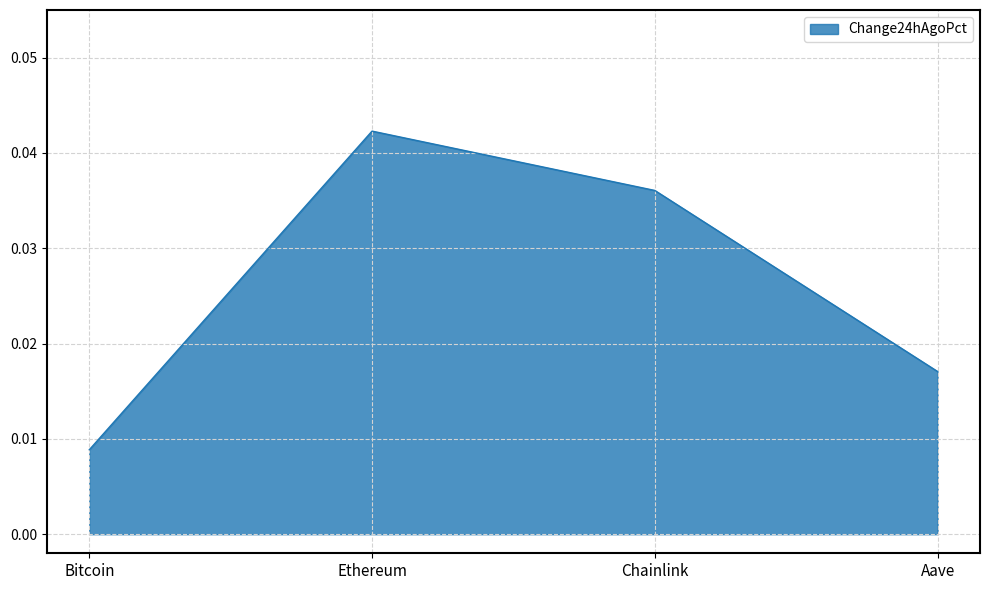

True or false: there are more than 0 points higher than both neighbors.

True